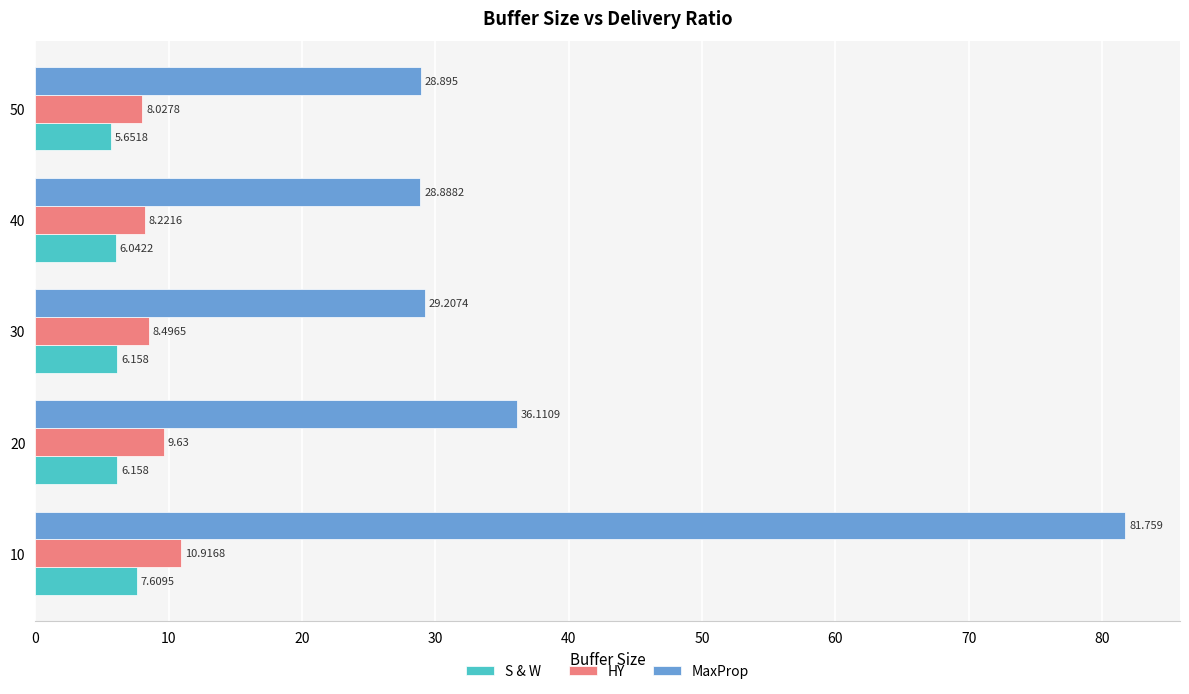

Which series has the largest total across all categories?

MaxProp